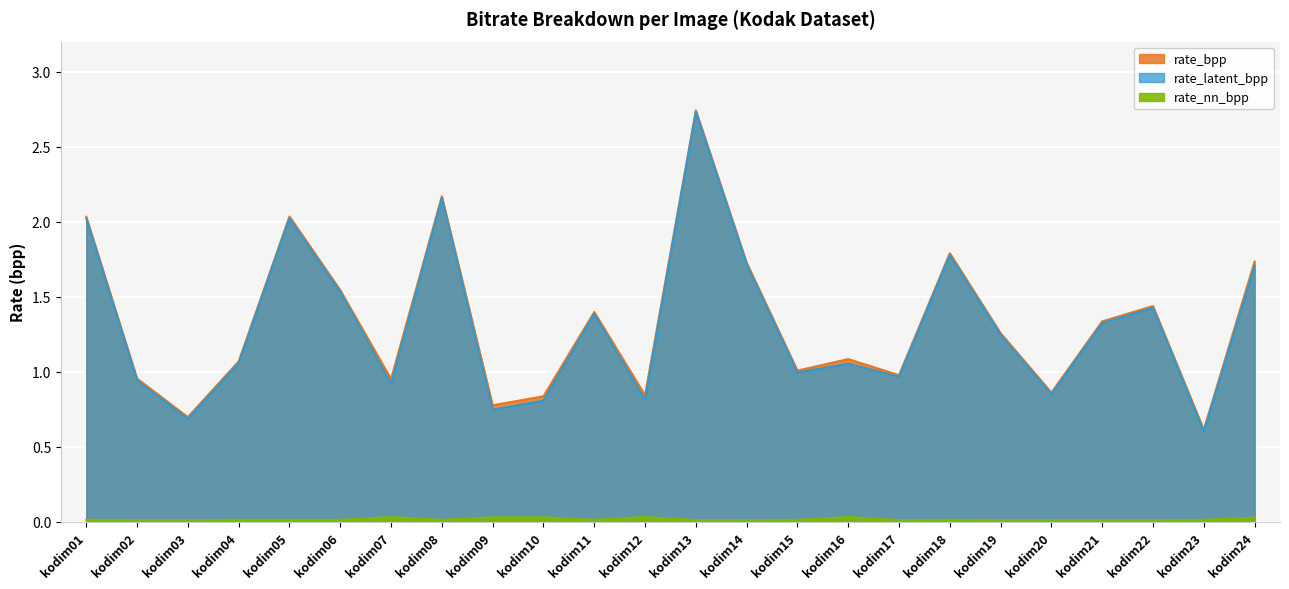

Which has a higher value, kodim19 or kodim13?

kodim13